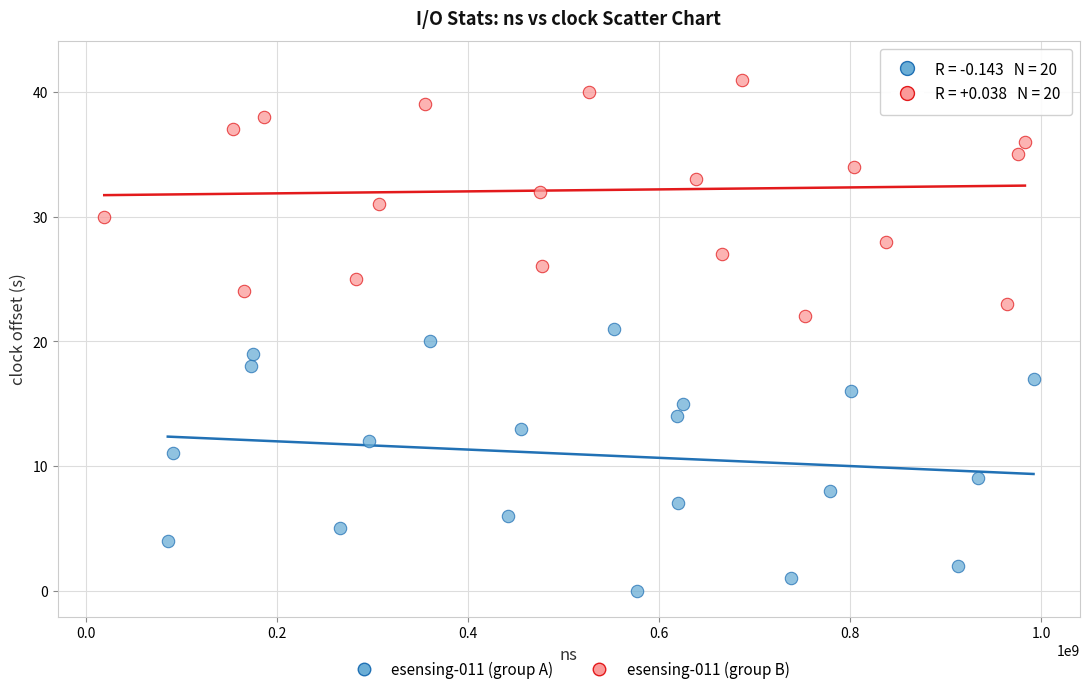

Which series has the largest Y range (max minus min)?

esensing-011 (group A)